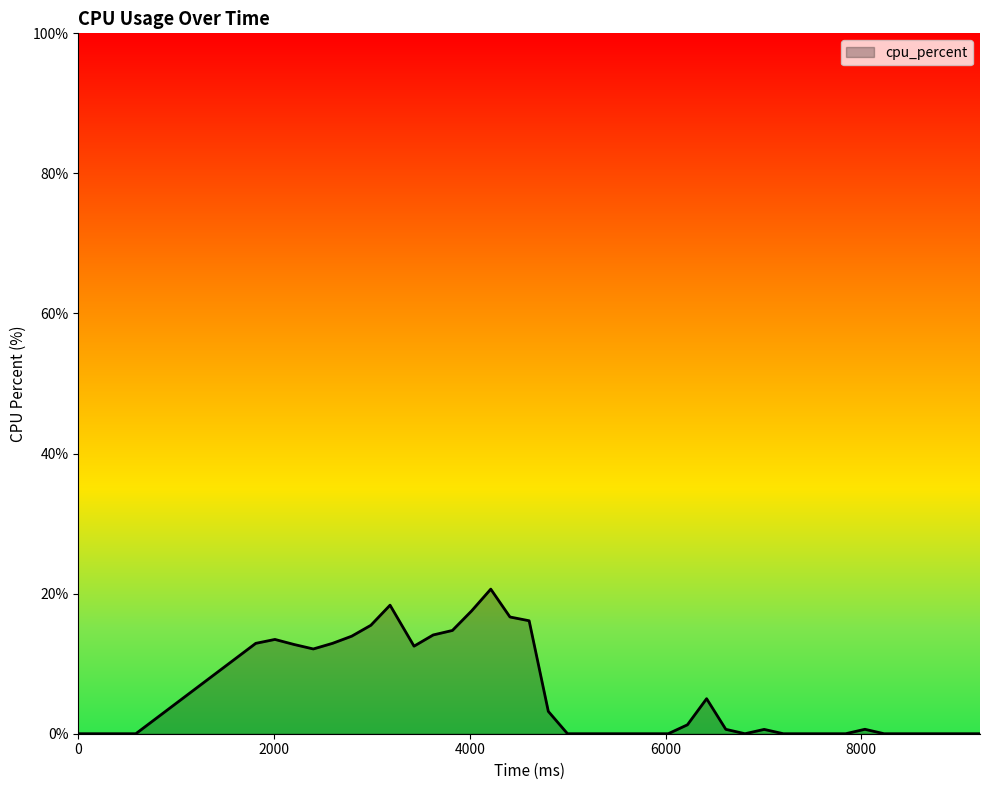

What is the maximum value shown in the chart?

20.6